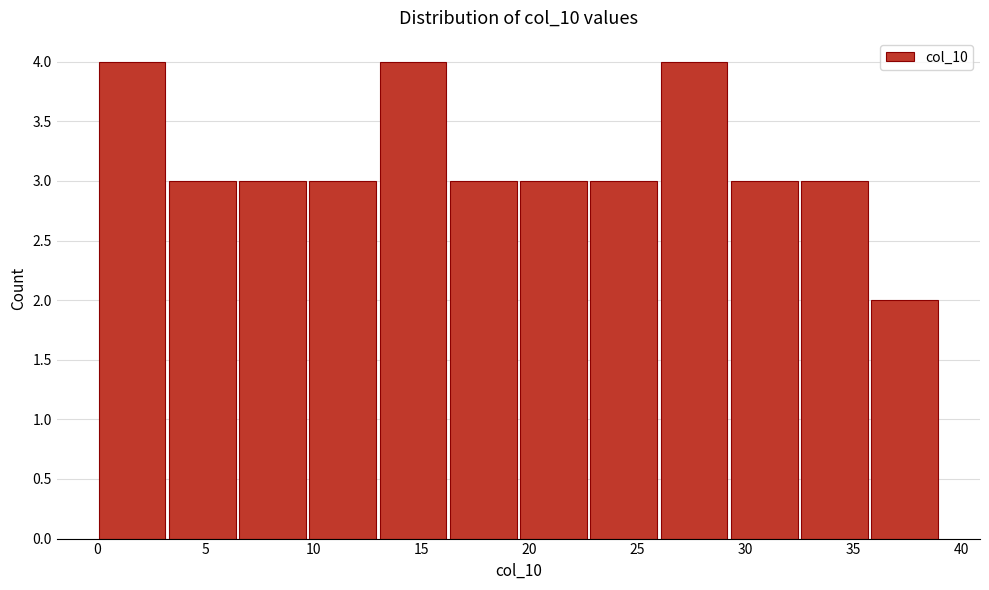

Reading left to right, transcribe this chart: for each bar, give the range it covers on the x-axis and its height. Neither the bar edges nor the heights are printed on the chart, so give them approximately, as read against the axes.

0.00 to 3.25: 4
3.25 to 6.50: 3
6.50 to 9.75: 3
9.75 to 13.00: 3
13.00 to 16.25: 4
16.25 to 19.50: 3
19.50 to 22.75: 3
22.75 to 26.00: 3
26.00 to 29.25: 4
29.25 to 32.50: 3
32.50 to 35.75: 3
35.75 to 39.00: 2